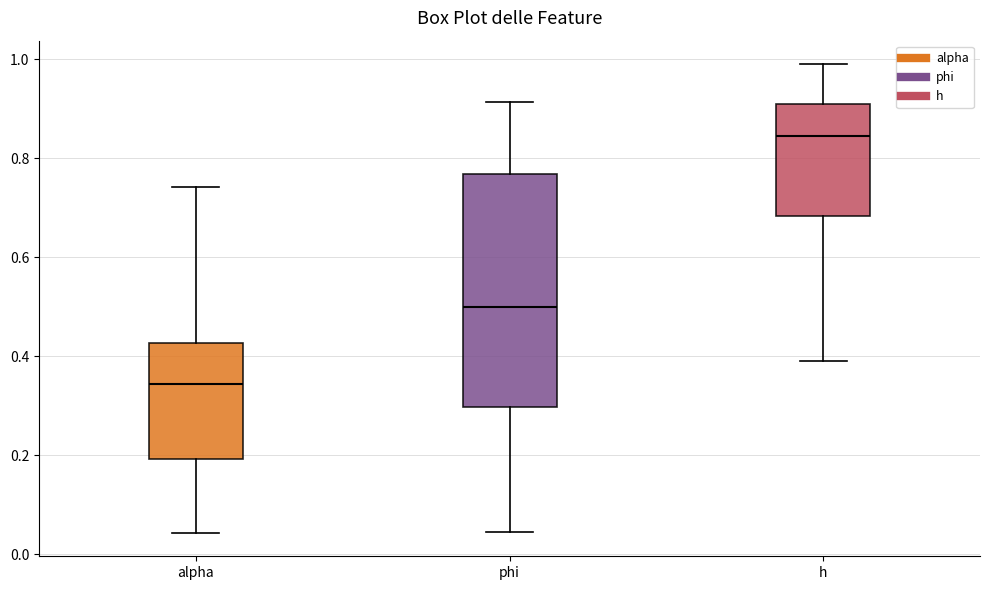

Comparing the boxes themselves (not the whiskers), which one is the tallest?

phi